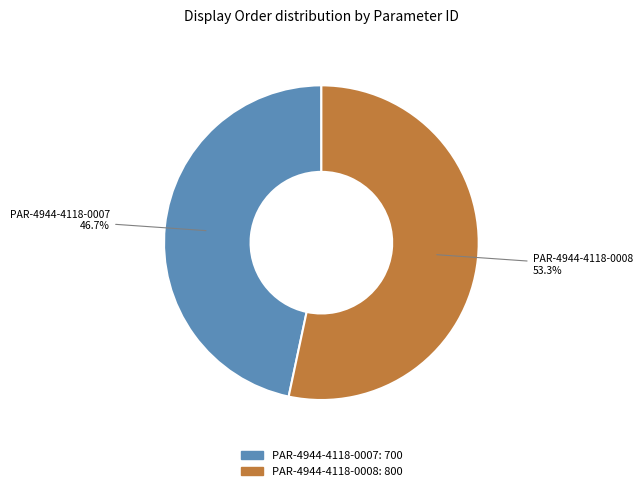

To the nearest percent, what is the difference between the largest and smallest slice percentages?

7%